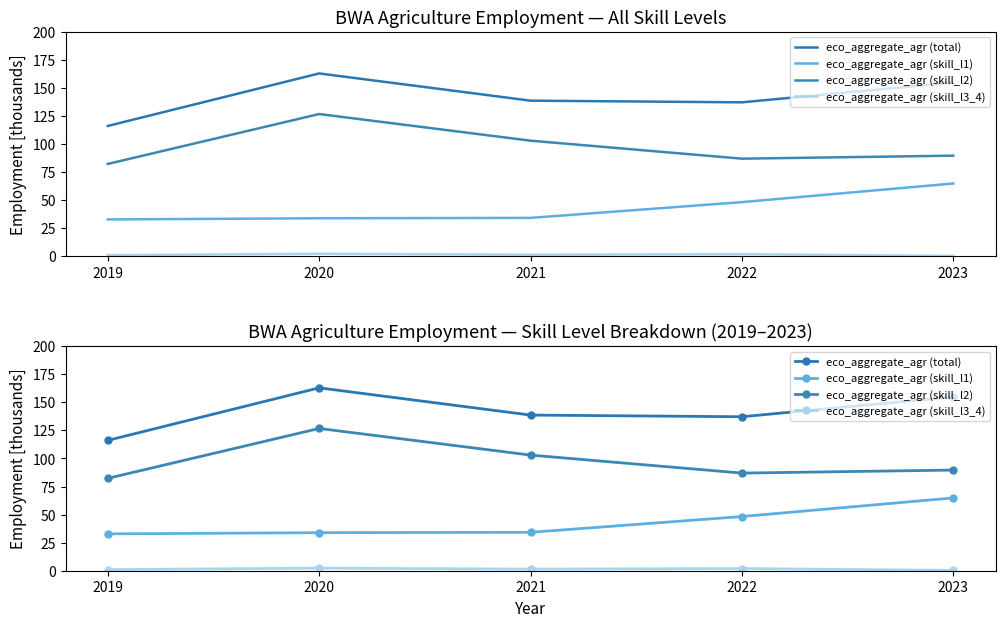

Where is the first local minimum for eco_aggregate_agr (skill_l3_4)?

2021